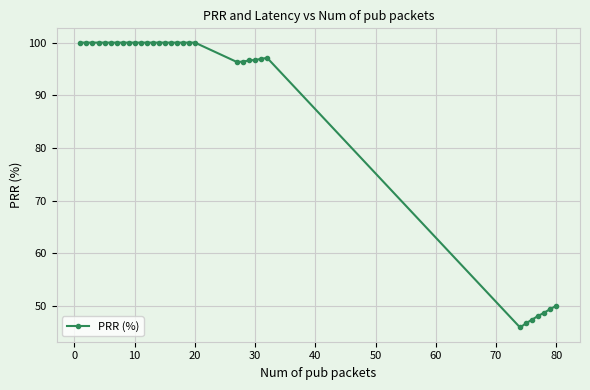

True or false: the data has more than 0 interior local peaks.

True